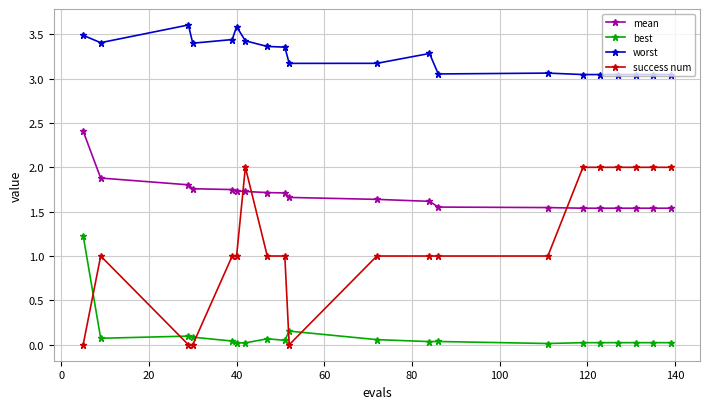

True or false: best and worst intersect in this chart.

False